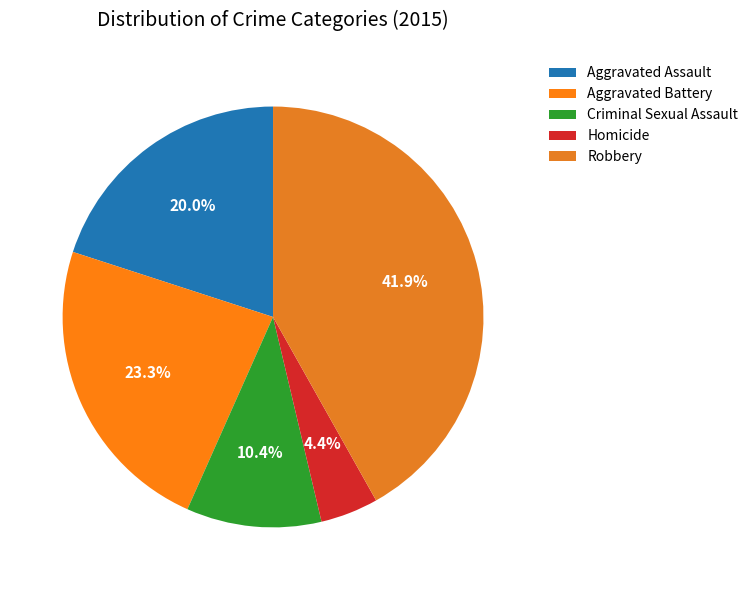

Which slice is the smallest?

Homicide